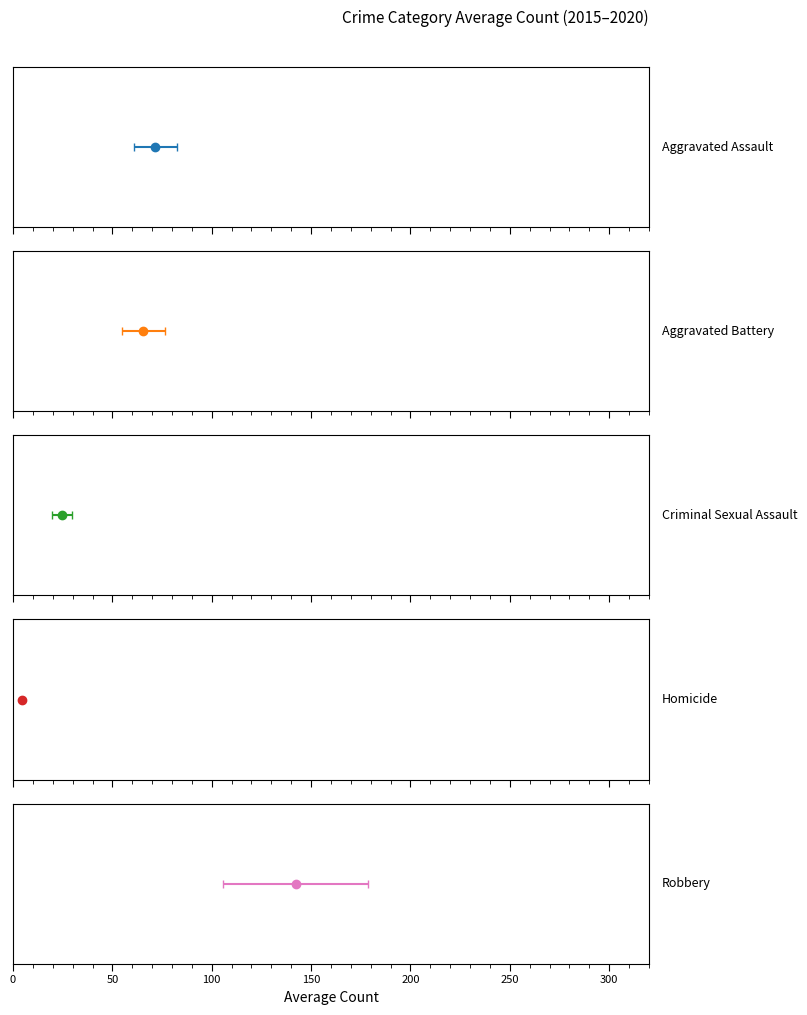

The value of 2016 at Criminal Sexual Assault is 37. True or false?

False